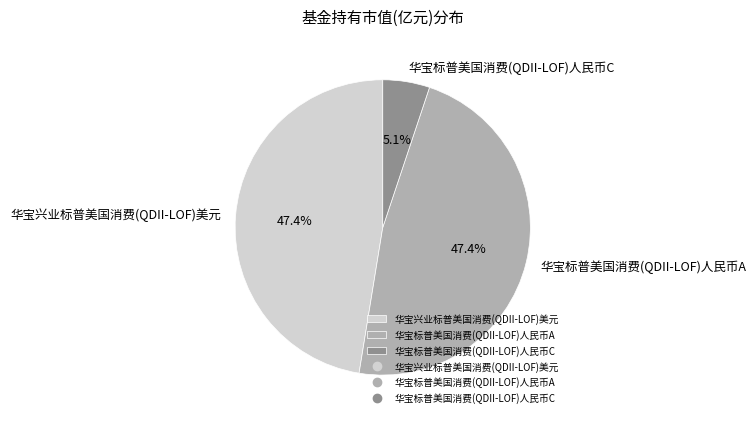

True or false: 华宝兴业标普美国消费(QDII-LOF)美元 accounts for 60% of the total.

False